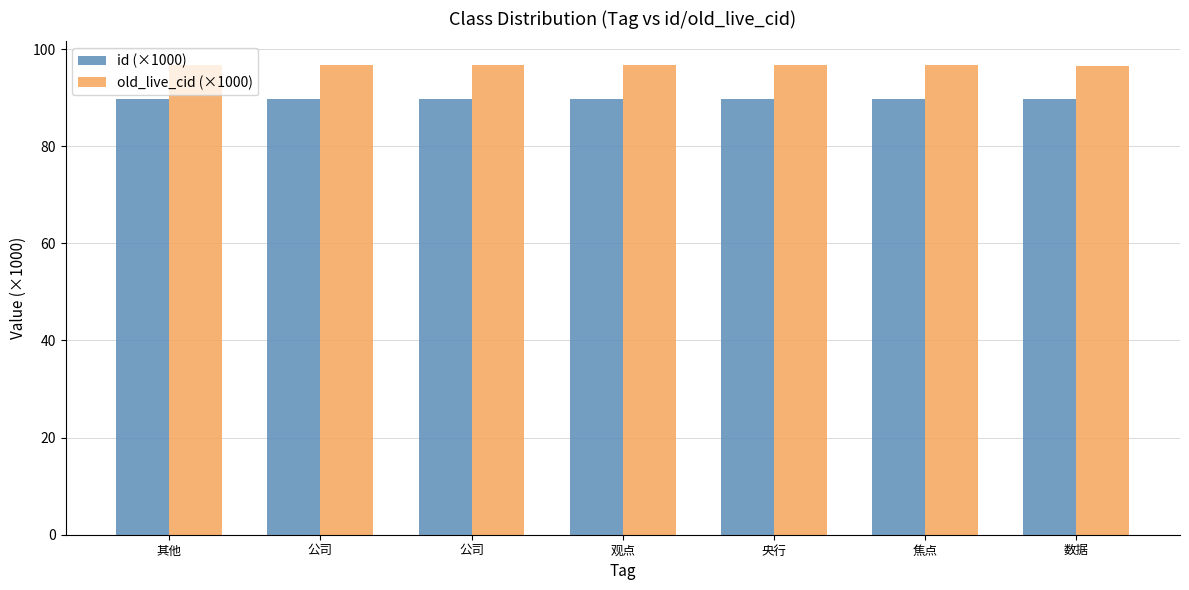

How many groups of bars are there?

7